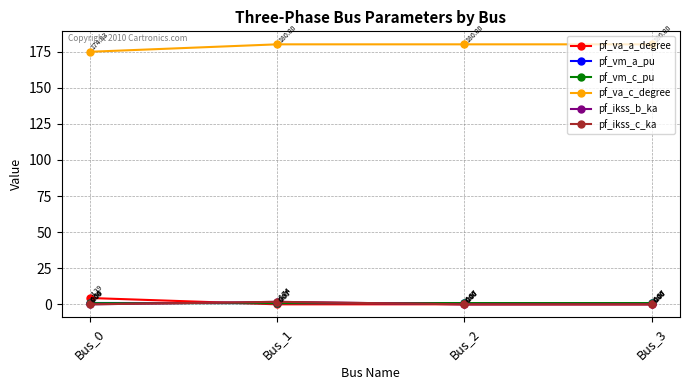

Does the chart have visible grid lines?

Yes